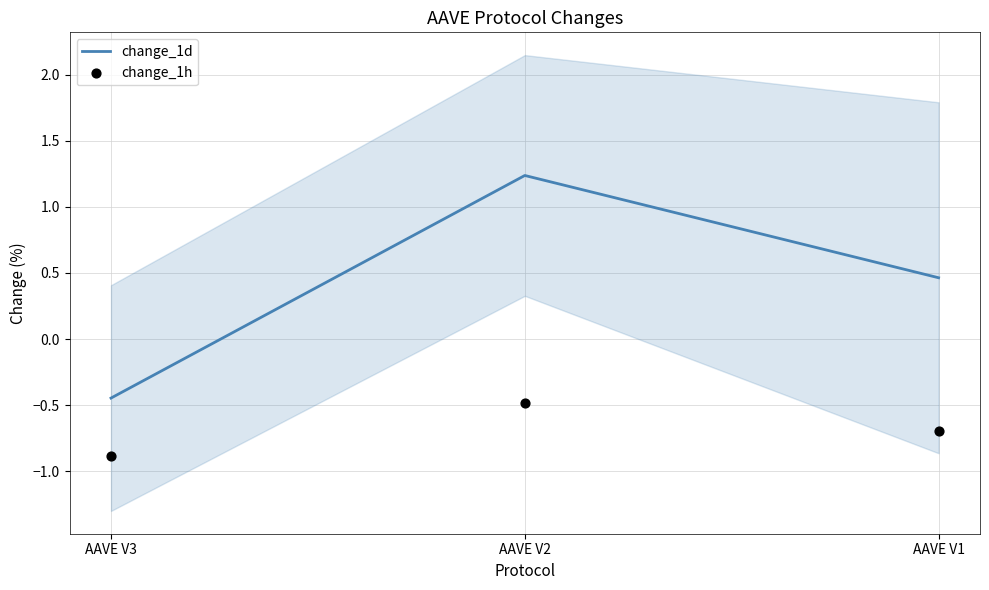

At how many categories does at least one series exceed 0?

2